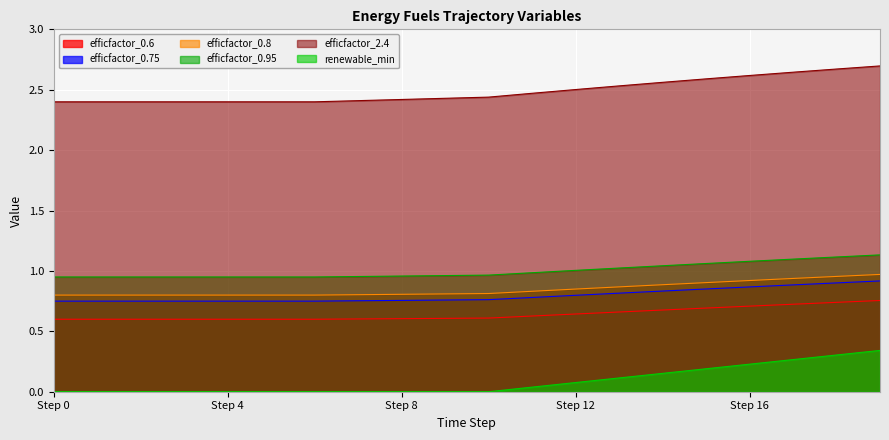

True or false: renewable_min and efficfactor_2.4 cross at least once.

False